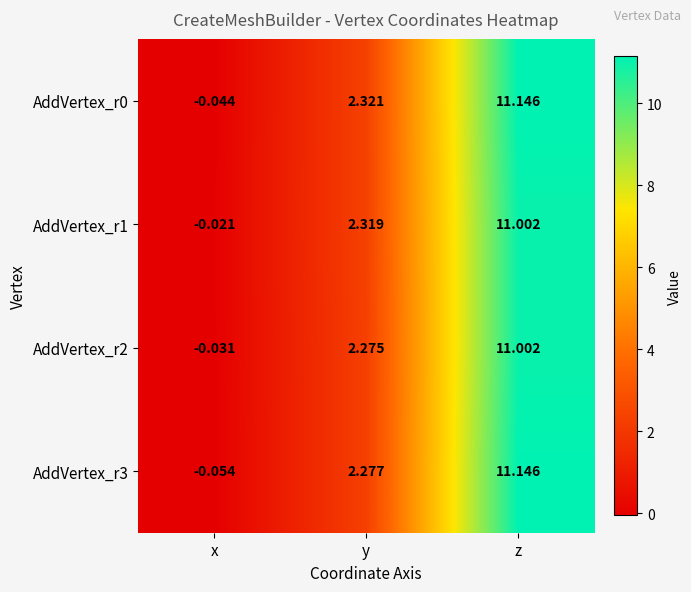

Which category has the lowest value across all series?

x